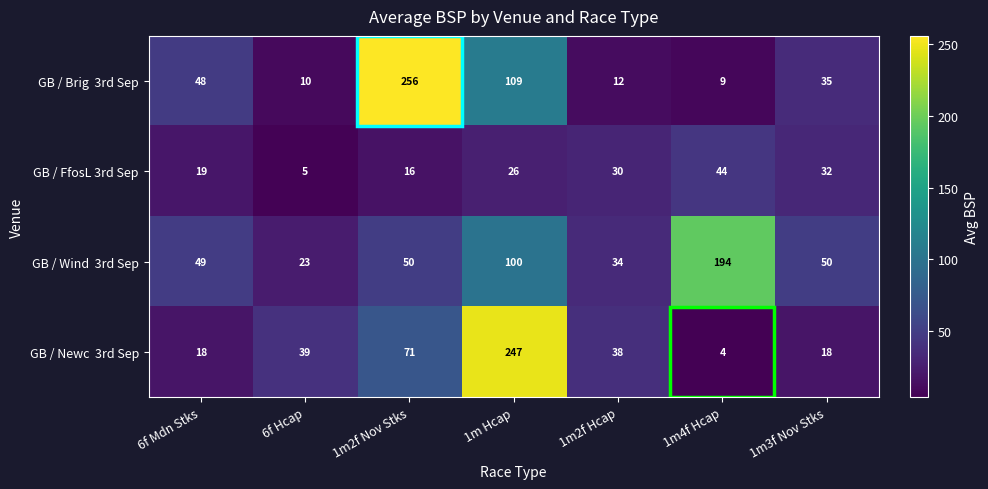

What is the average value of the GB / FfosL 3rd Sep series?

25